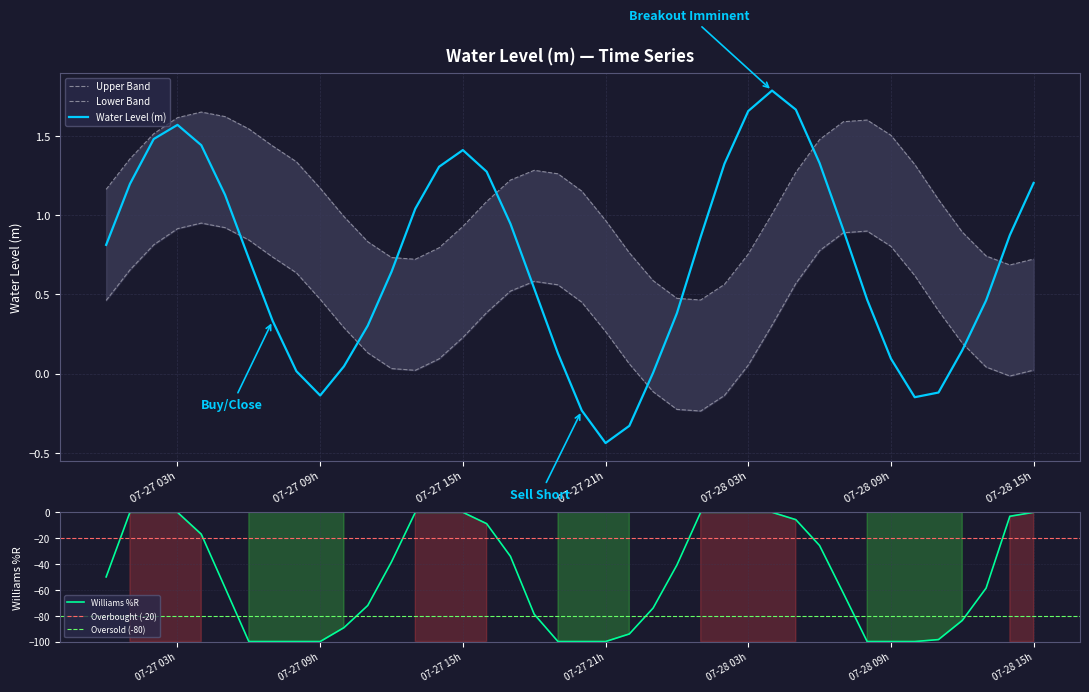

True or false: the data shows 0.5 at 2023-07-27 13:00:00.

False